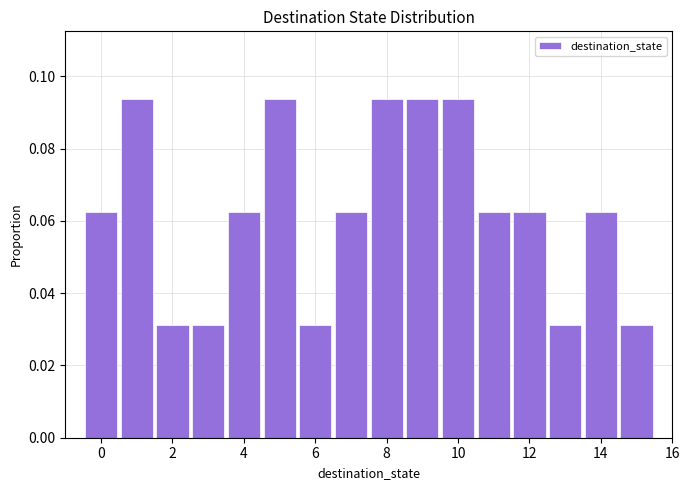

Reading left to right, transcribe this chart: for each bar, give the range it covers on the x-axis and its height. Neither the bar edges nor the heights are printed on the chart, so give them approximately, as read against the axes.

-0.5 to 0.5: 0.062
0.5 to 1.5: 0.094
1.5 to 2.5: 0.032
2.5 to 3.5: 0.032
3.5 to 4.5: 0.062
4.5 to 5.5: 0.094
5.5 to 6.5: 0.032
6.5 to 7.5: 0.062
7.5 to 8.5: 0.094
8.5 to 9.5: 0.094
9.5 to 10.5: 0.094
10.5 to 11.5: 0.062
11.5 to 12.5: 0.062
12.5 to 13.5: 0.032
13.5 to 14.5: 0.062
14.5 to 15.5: 0.032